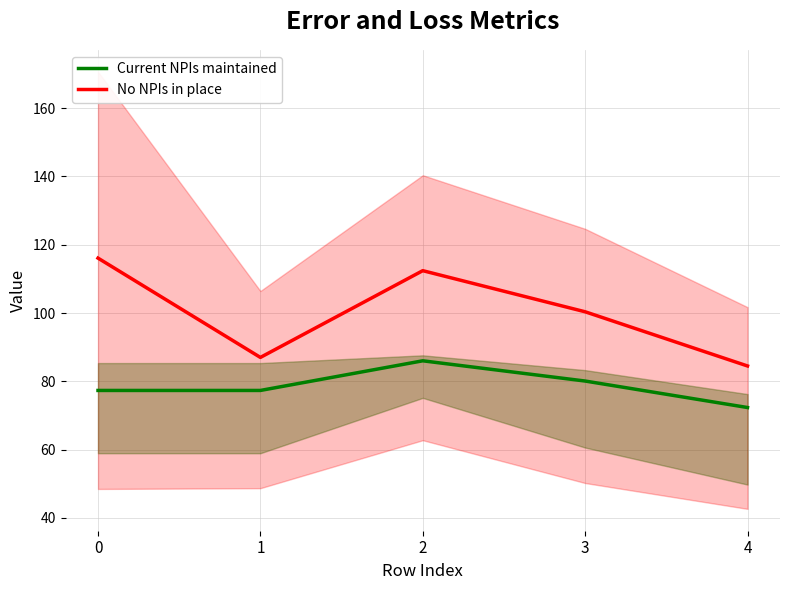

What is the spread (max minus min) of values at 1?

9.7